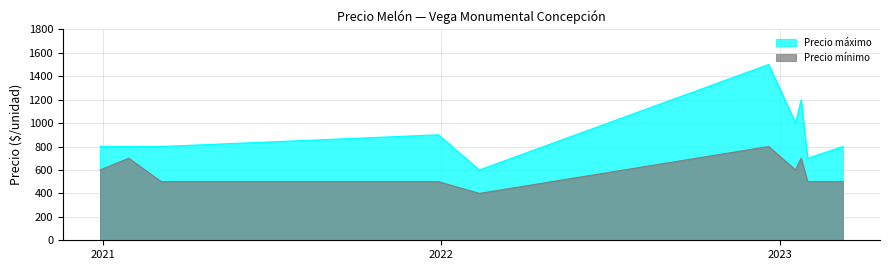

True or false: Precio mínimo has a value of 800 at 2022-12-20.

True